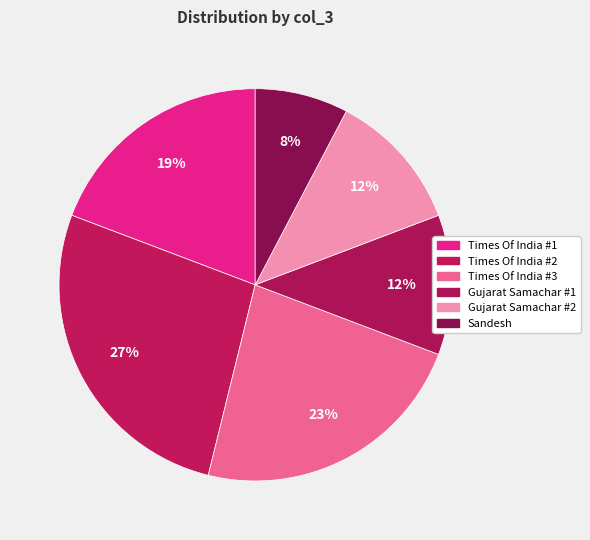

How many segments does this pie chart have?

6